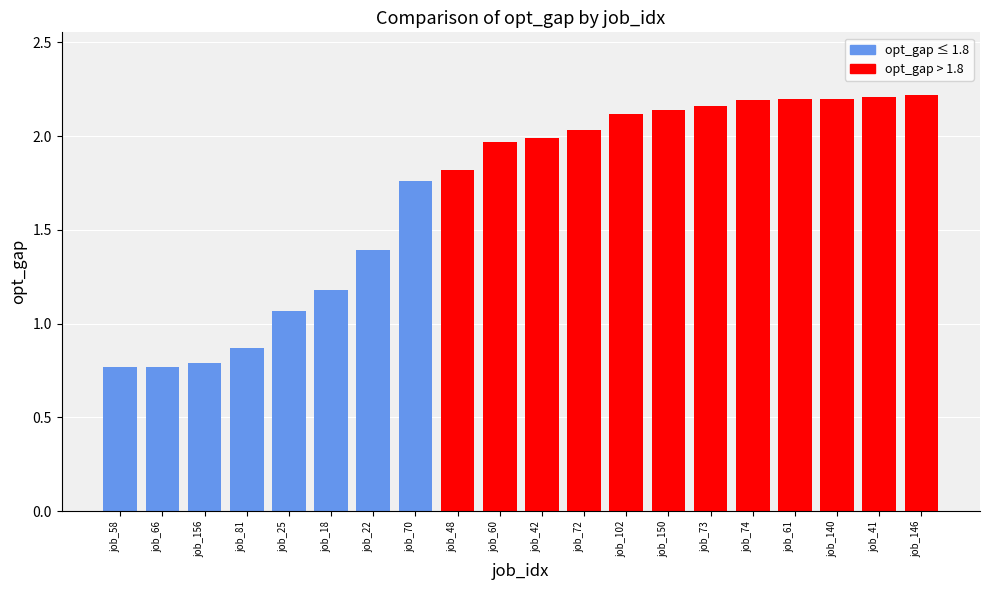

What is the ratio of the value at job_146 to the value at job_48?

1.2